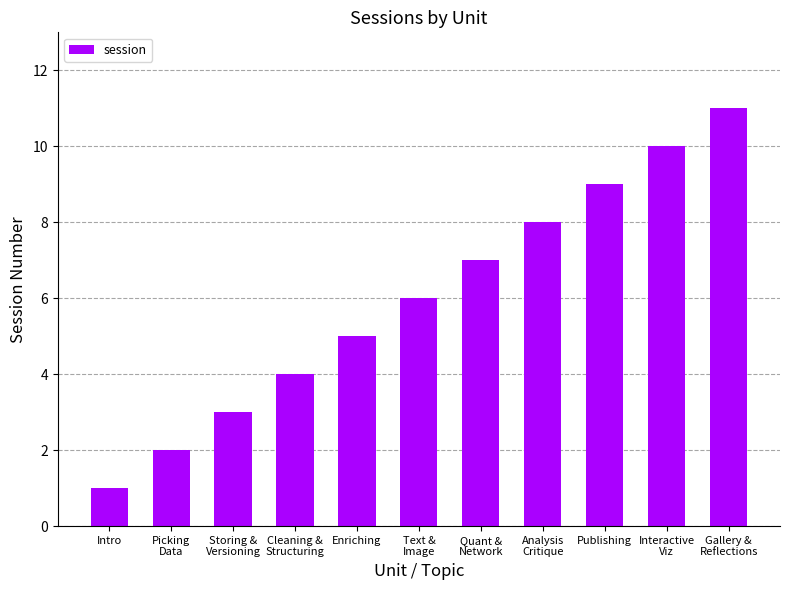

Rank the categories by value from lowest to highest.

Intro, Picking
Data, Storing &
Versioning, Cleaning &
Structuring, Enriching, Text &
Image, Quant &
Network, Analysis
Critique, Publishing, Interactive
Viz, Gallery &
Reflections